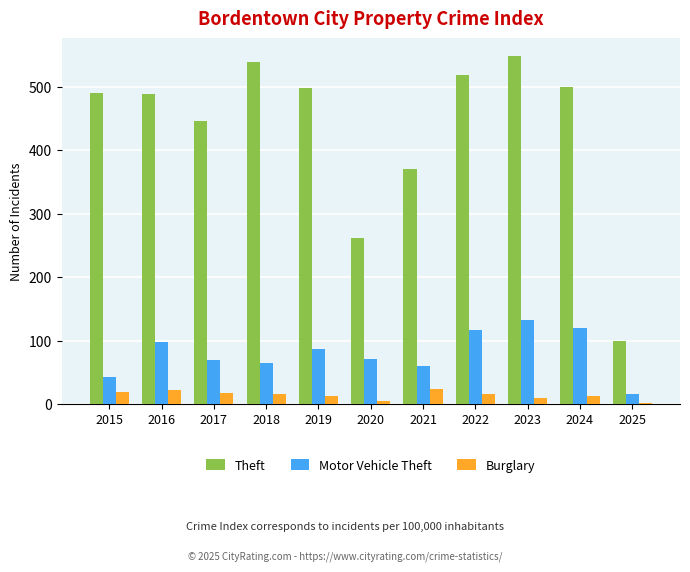

Rank the series by their maximum value, from lowest to highest.

Burglary, Motor Vehicle Theft, Theft